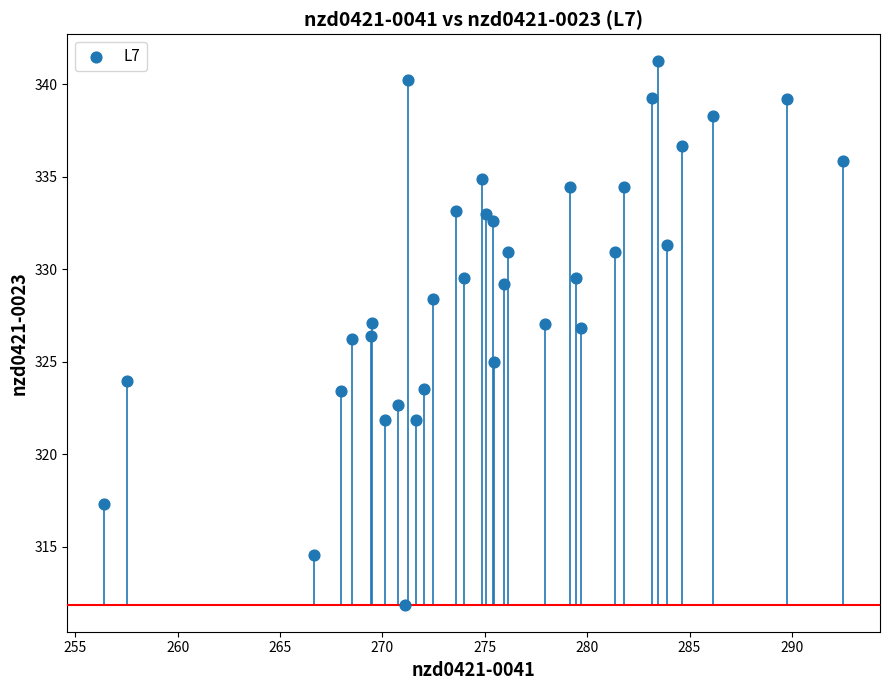

What is the range of Y values (max minus min)?

29.4